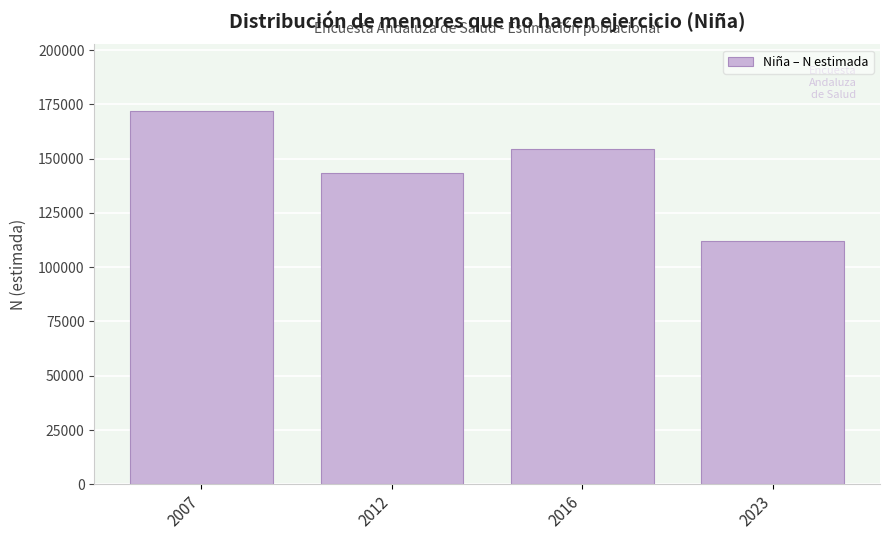

Reading right to left, what are all the values shown in this chart?

2023=112087	2016=154366	2012=143451	2007=171730